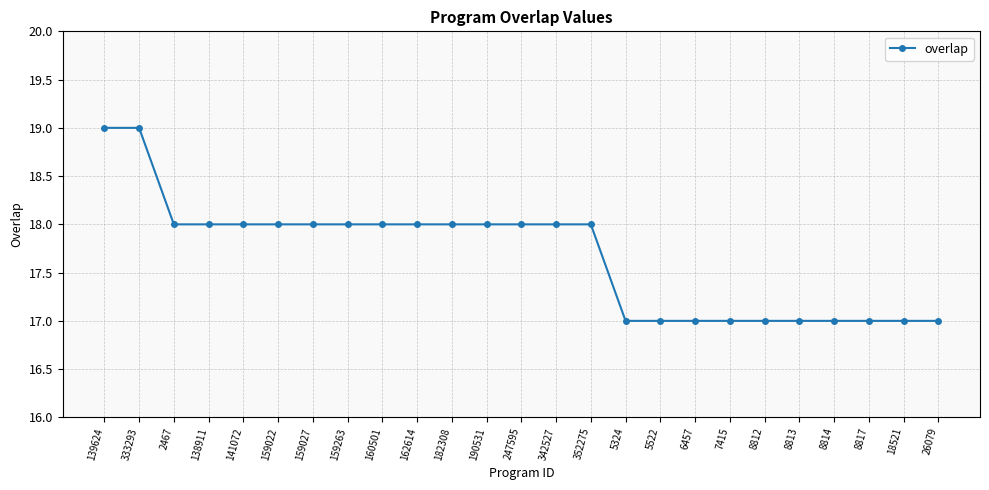

What is the label of the 6th point from the left?

159022